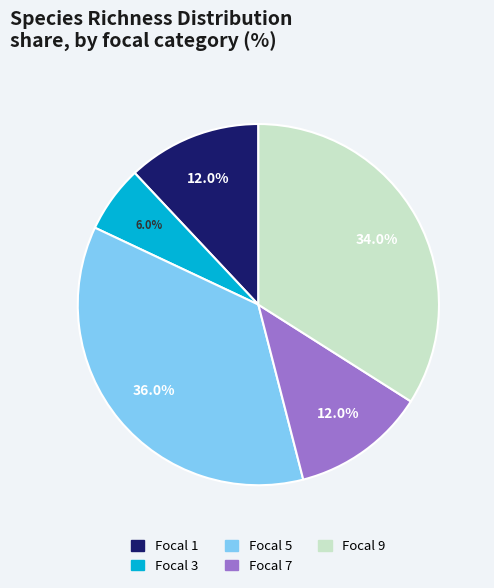

What is the ratio of the value at Focal 3 to the value at Focal 1?

0.5